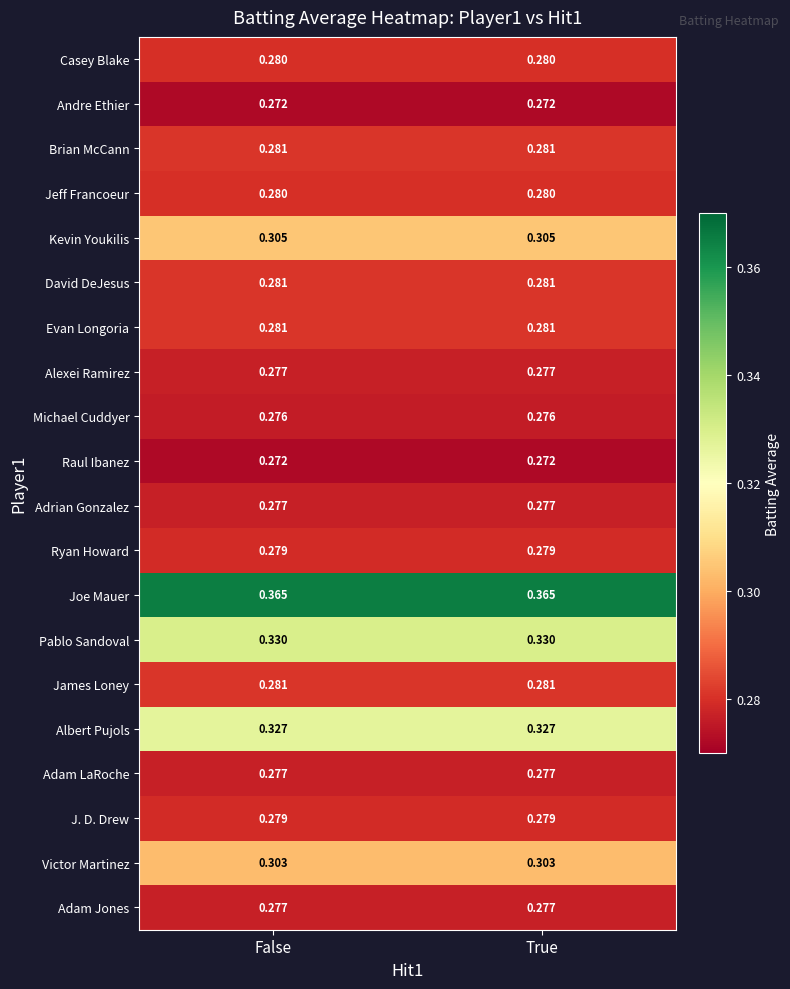

Is the value of Victor Martinez at True greater than the value of Brian McCann at True?

Yes